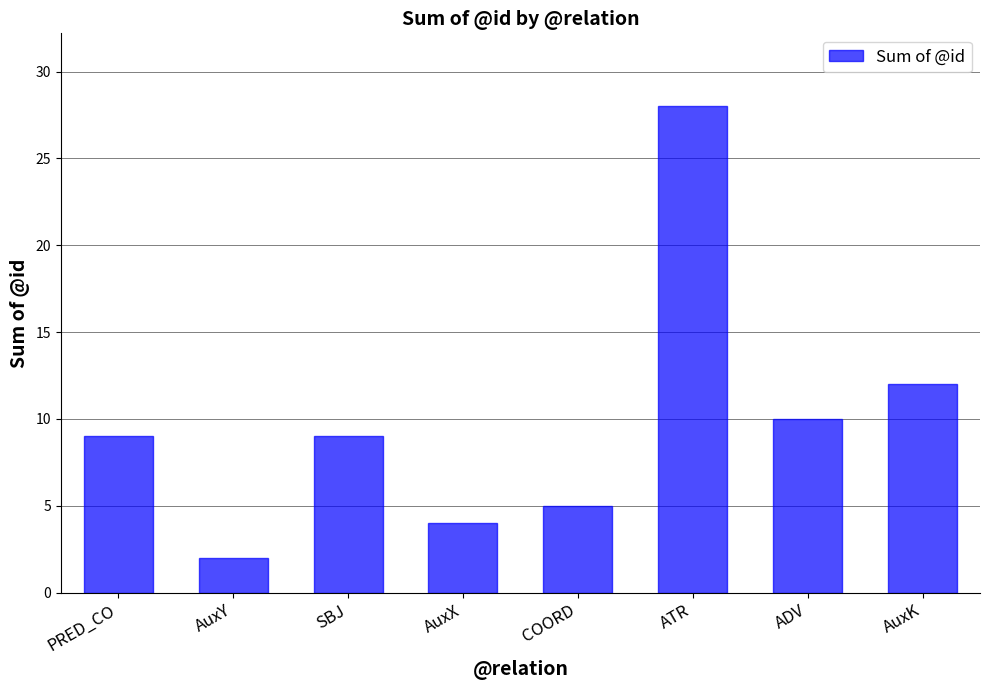

What is the difference between the maximum and minimum values?

26